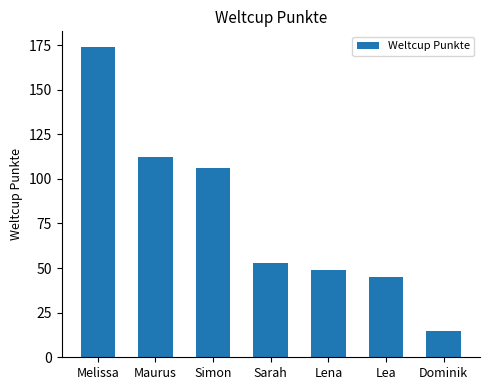

True or false: the data shows 49 at Lena.

True